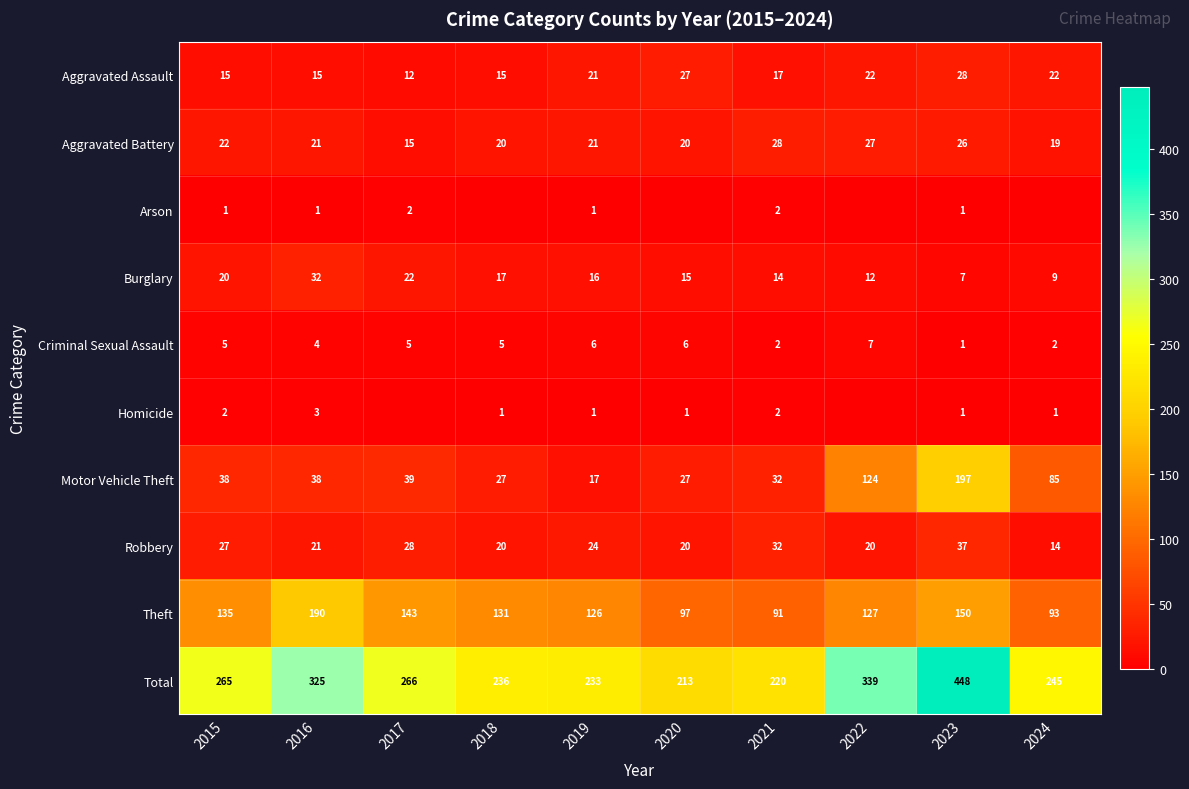

At which label does Robbery reach its peak?

2023